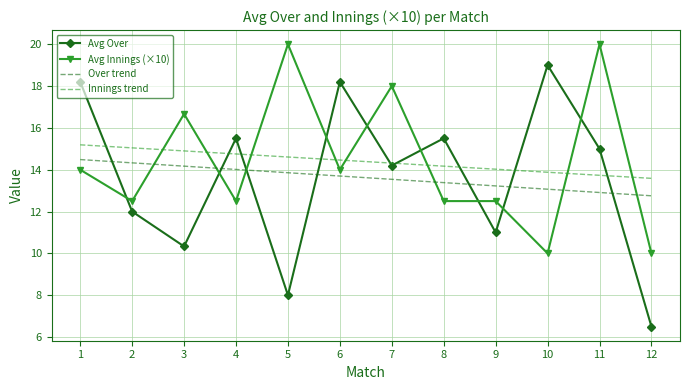

List the series in order of their peak value, highest first.

Avg Innings (×10), Avg Over, Innings trend, Over trend